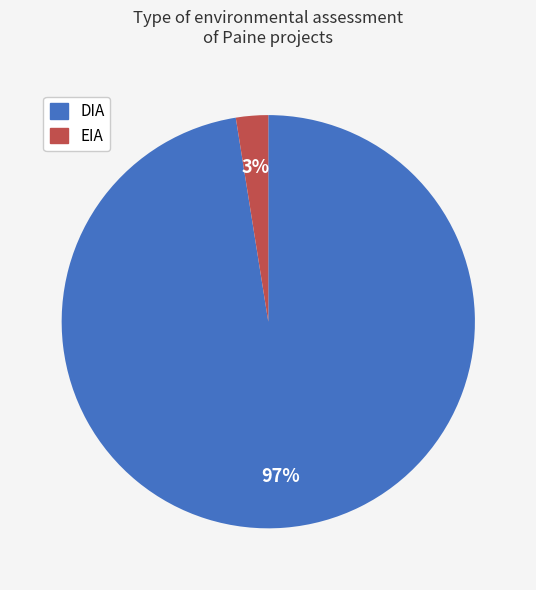

How many segments does this pie chart have?

2